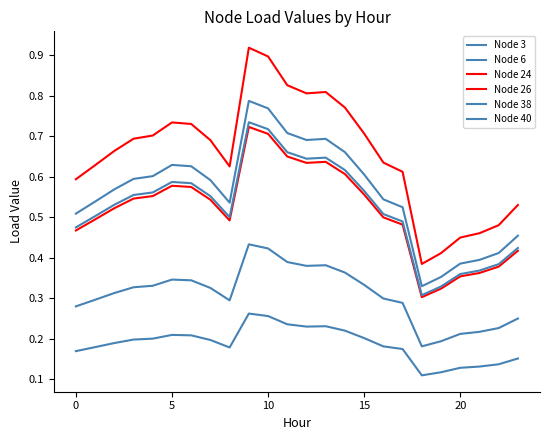

How many lines are shown in the chart?

6